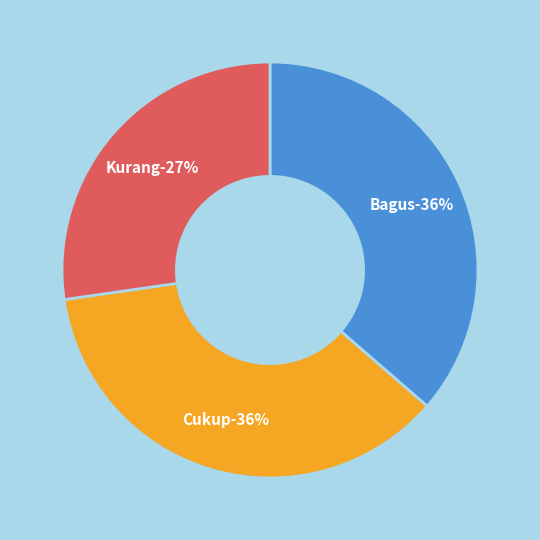

True or false: Cukup accounts for 36% of the total.

True